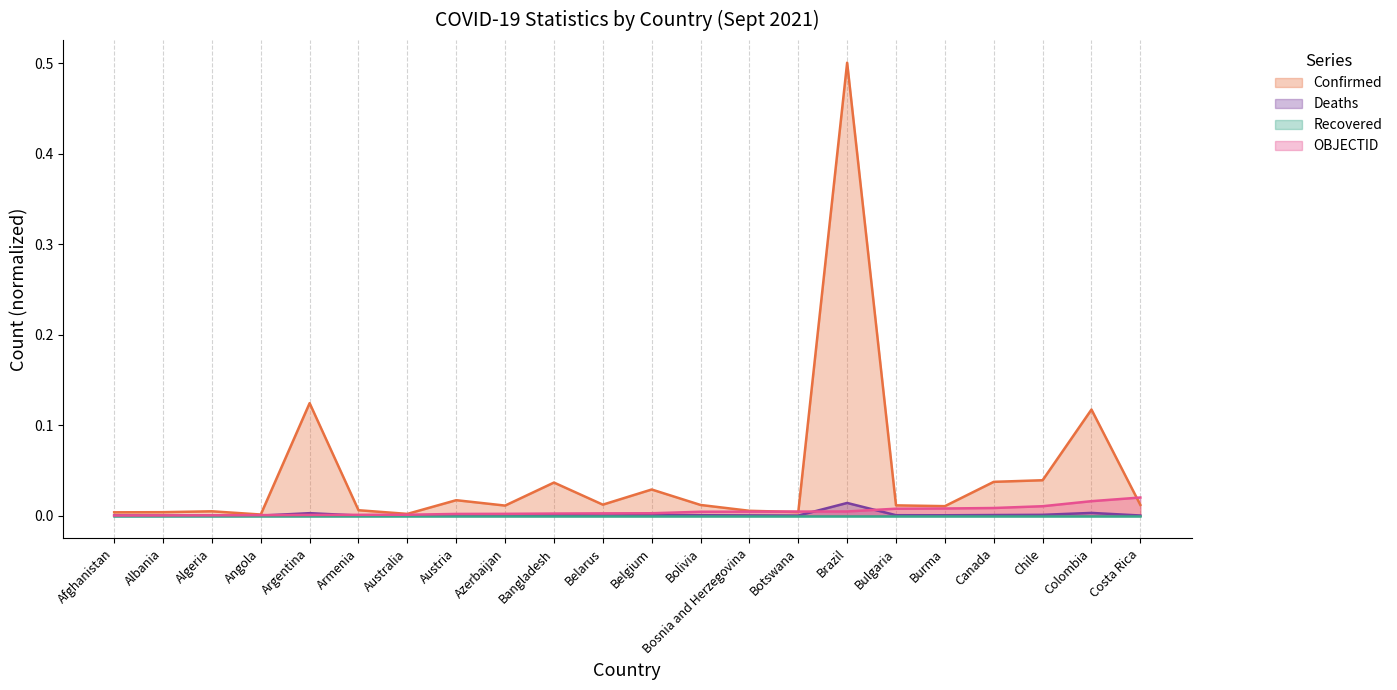

Rank the categories by OBJECTID value from highest to lowest.

Costa Rica, Colombia, Chile, Canada, Burma, Bulgaria, Brazil, Botswana, Bosnia and Herzegovina, Bolivia, Belgium, Belarus, Bangladesh, Azerbaijan, Austria, Australia, Armenia, Argentina, Angola, Algeria, Albania, Afghanistan